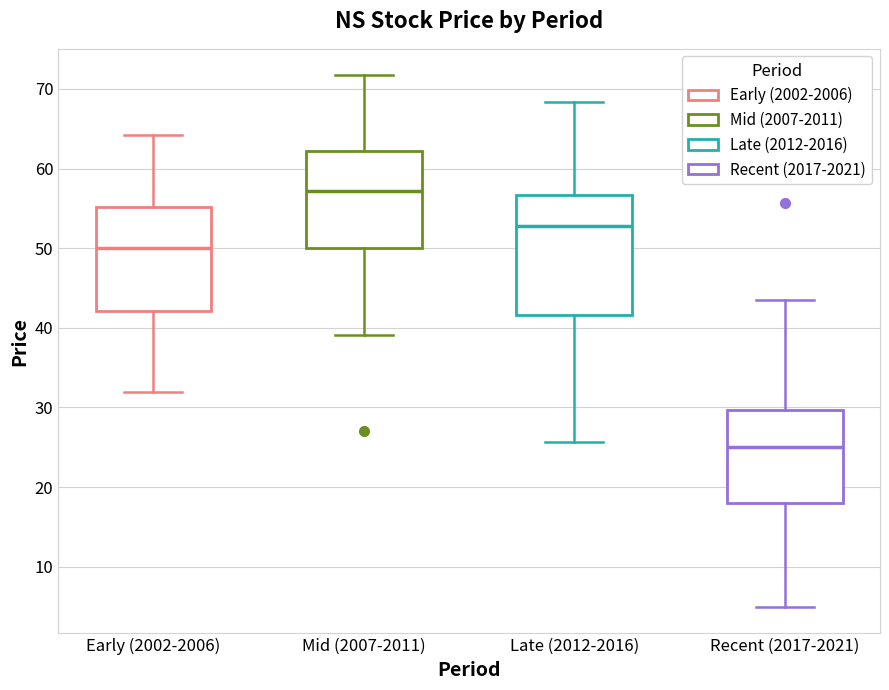

Comparing the boxes themselves (not the whiskers), which one is the tallest?

Late (2012-2016)